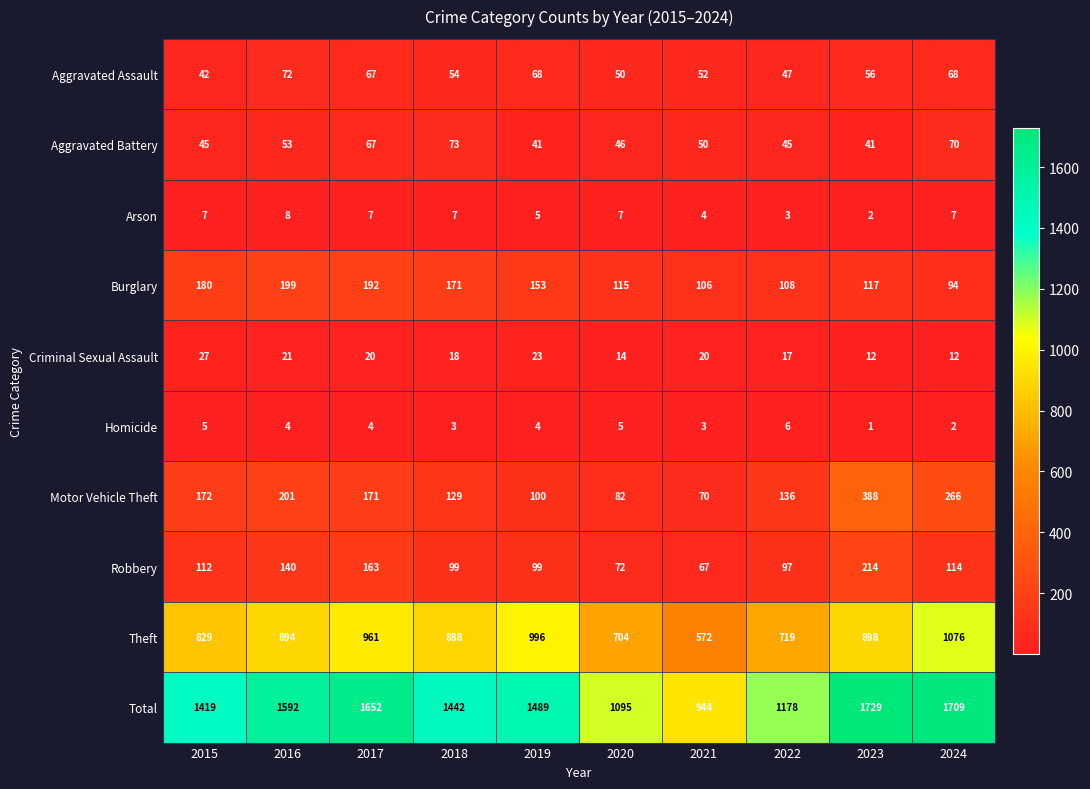

At 2021, list the series in order from largest to smallest.

Total, Theft, Burglary, Motor Vehicle Theft, Robbery, Aggravated Assault, Aggravated Battery, Criminal Sexual Assault, Arson, Homicide